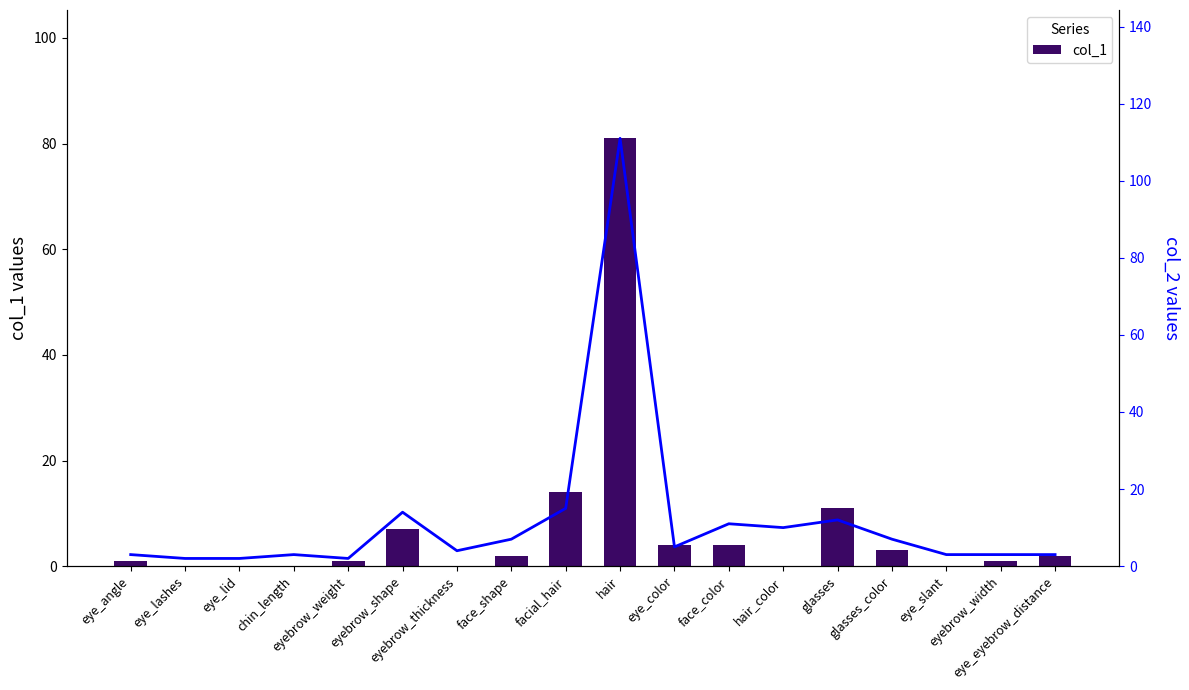

What position from the right is eye_lashes?

17